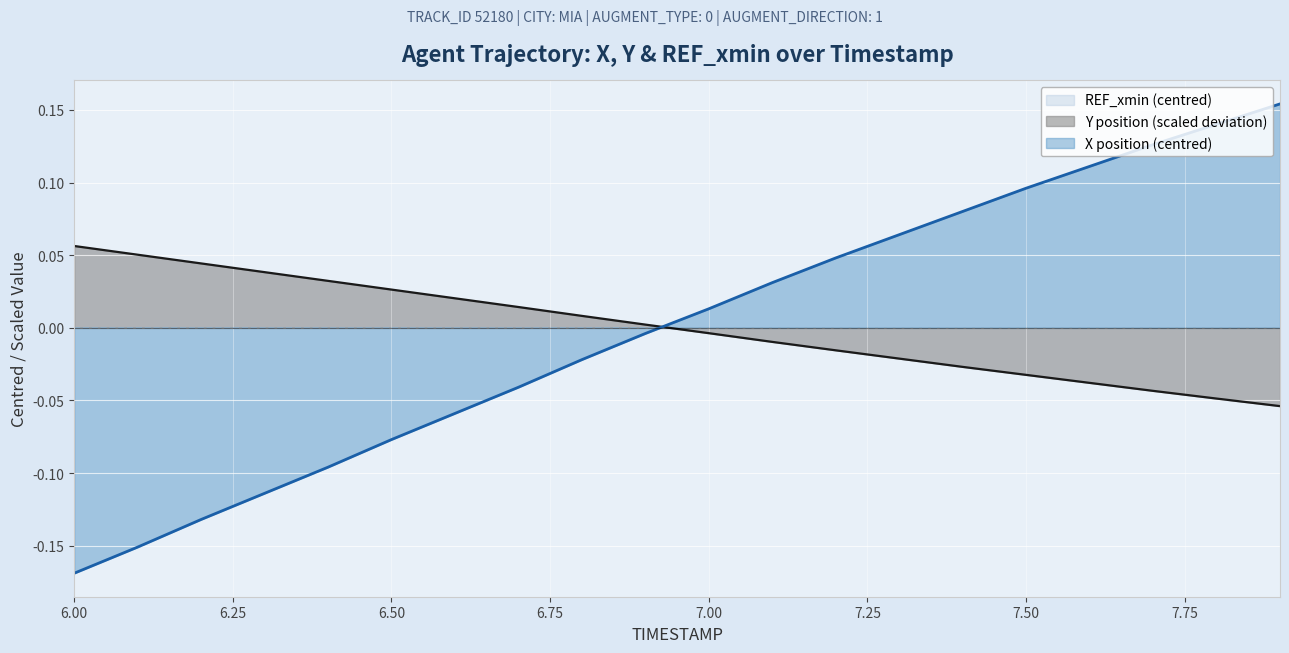

True or false: X (position) and Y (position) cross at least once.

True